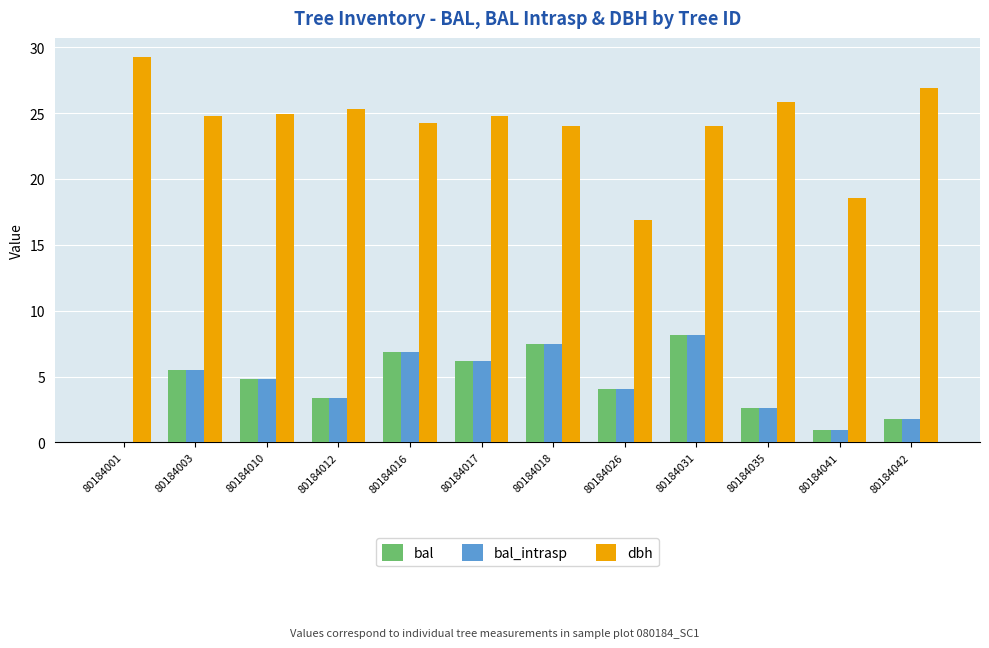

What is the sum of the bal values at 80184026 and 80184042?

5.9